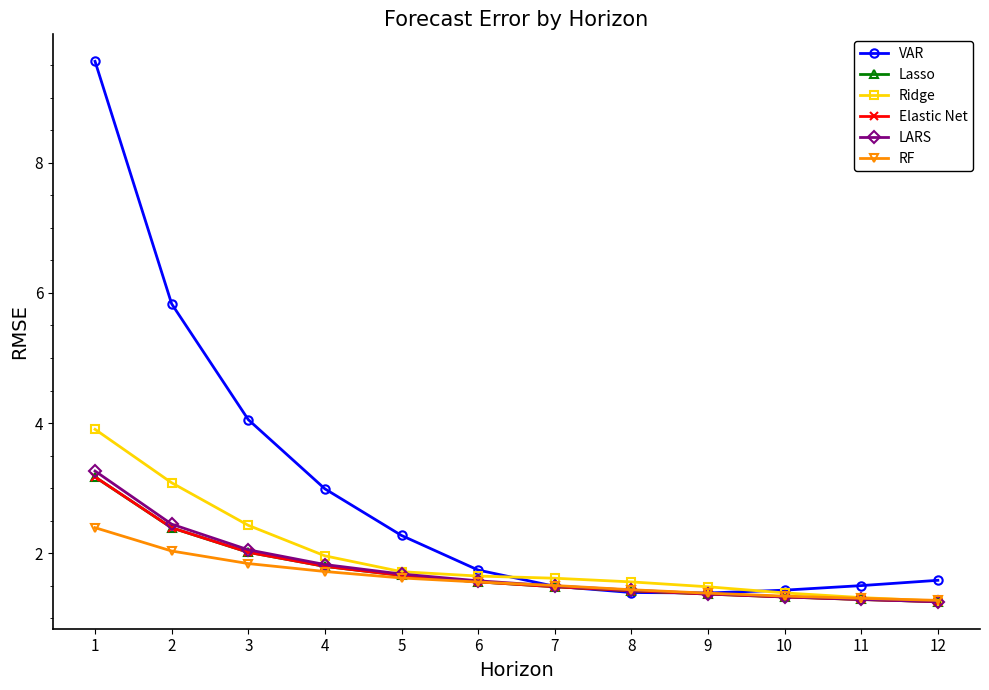

The value of LARS at 2 is 4.3. True or false?

False